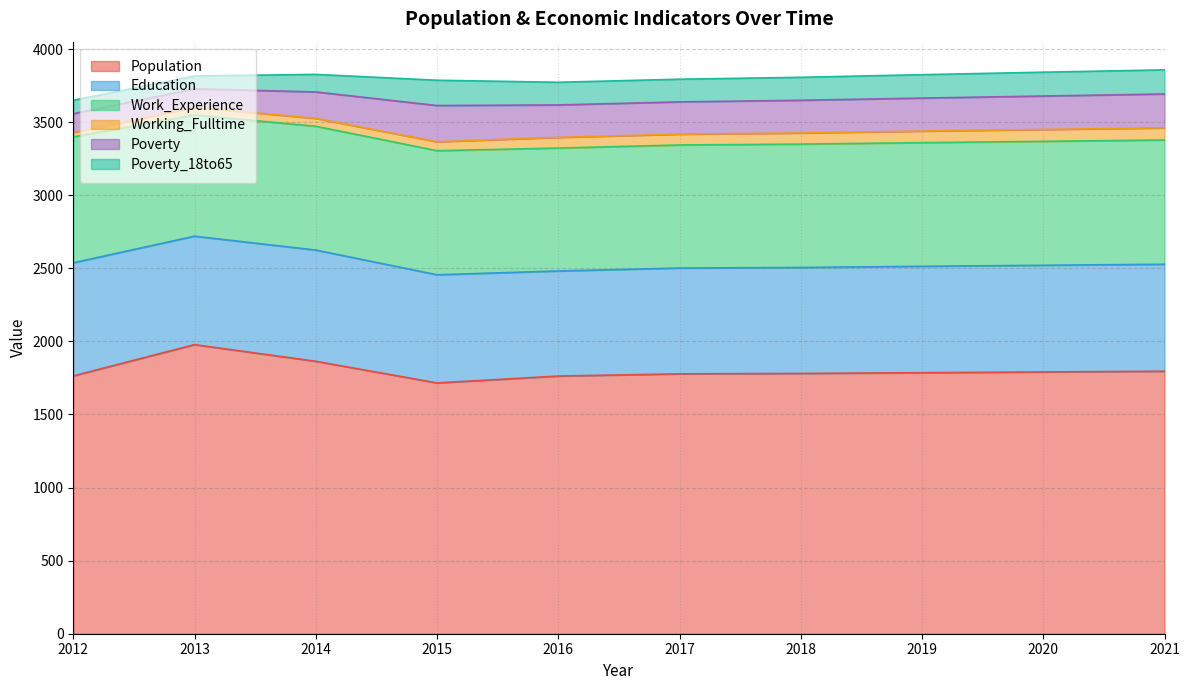

List the labels in order of Education value, largest first.

2012, 2014, 2013, 2015, 2021, 2020, 2019, 2018, 2017, 2016